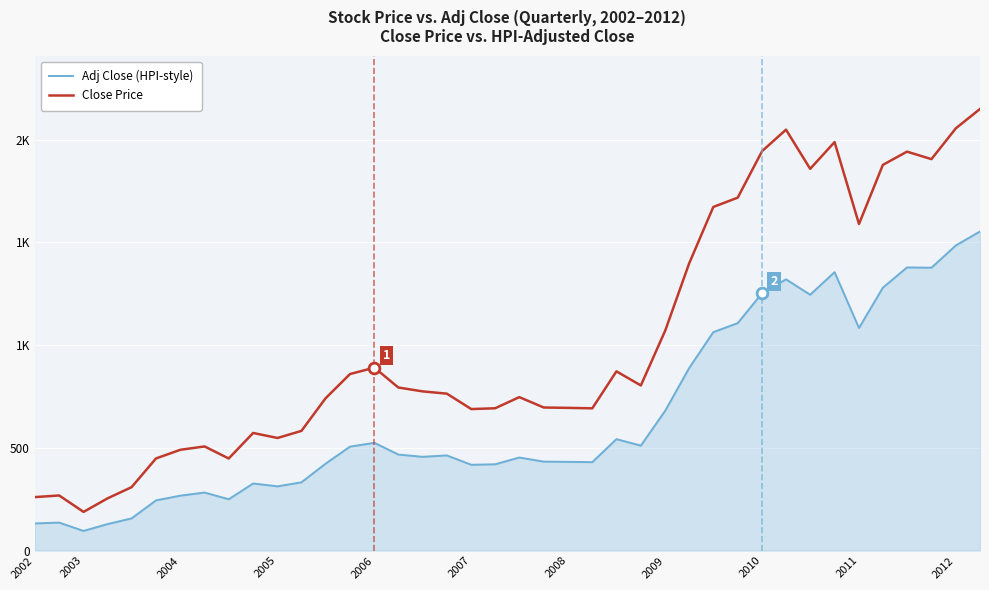

Does the chart have visible grid lines?

Yes